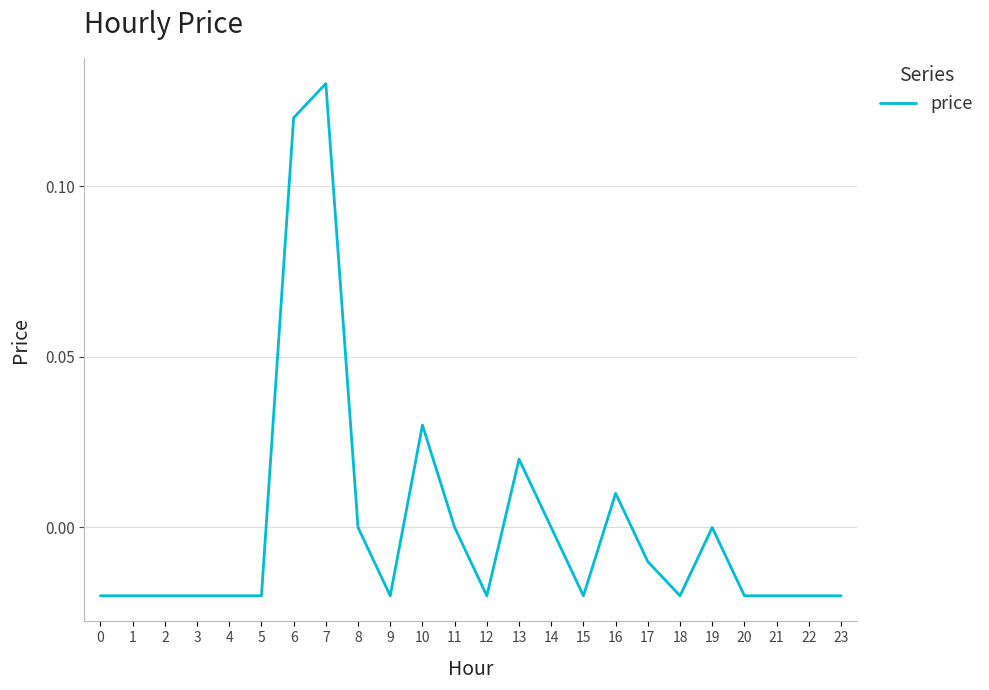

The value at 15 is -0.0. True or false?

True